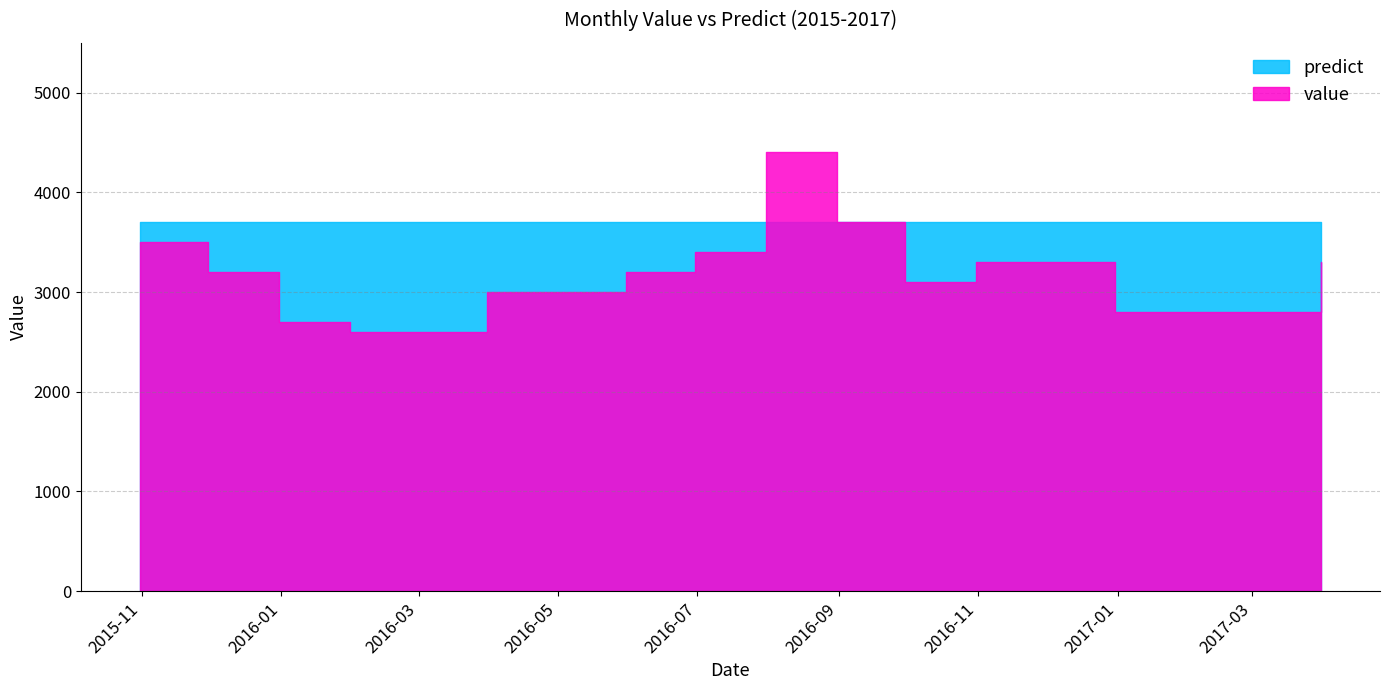

What is the difference between the highest and lowest values at 2017-01-31?

900